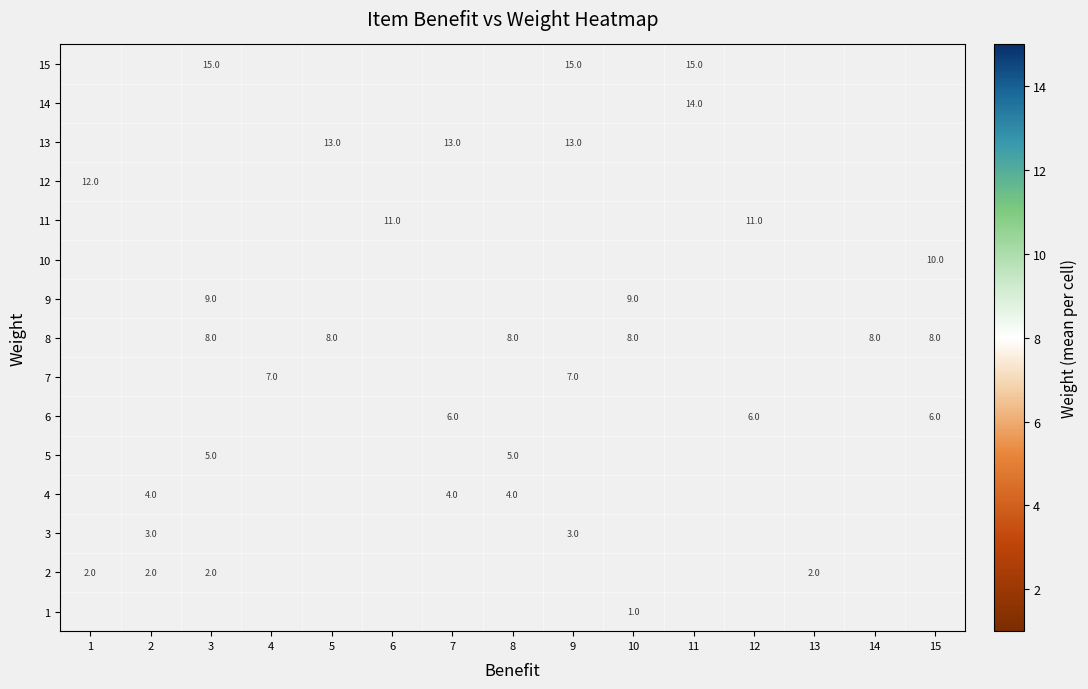

Which label corresponds to the largest value in the chart?

3